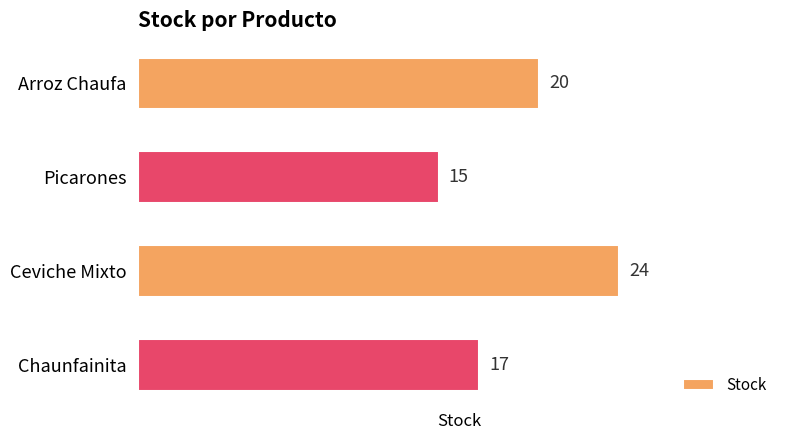

What is the label of the 2nd bar from the top?

Picarones